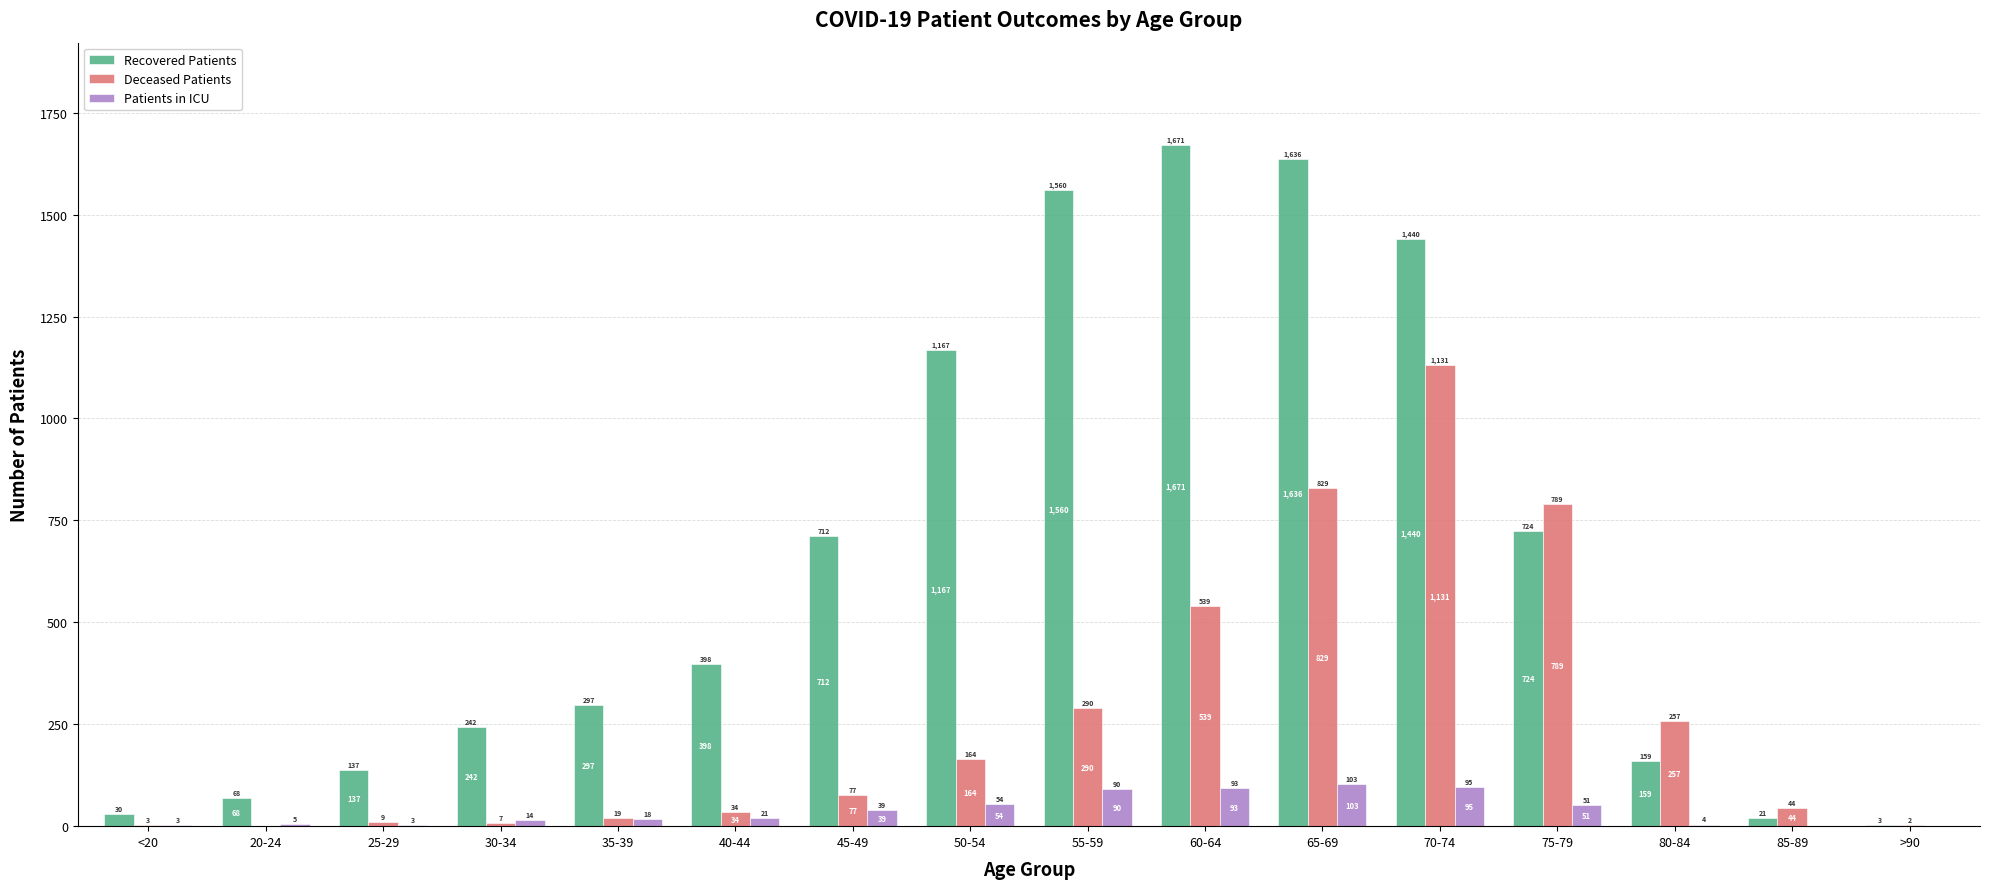

Is the value of Deceased Patients at 60-64 greater than the value of Recovered Patients at 80-84?

Yes